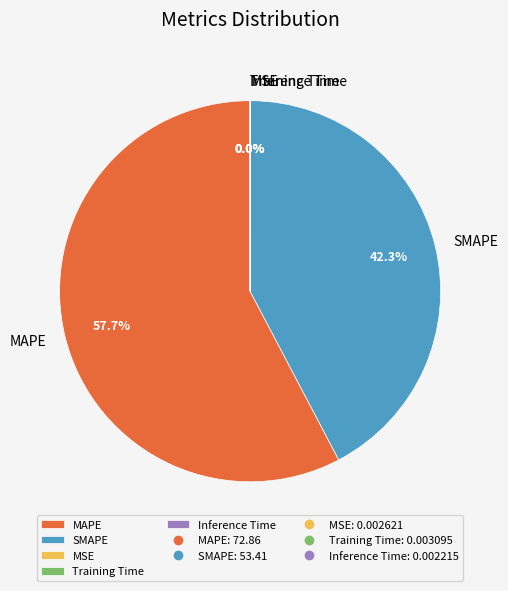

What is the majority slice?

MAPE